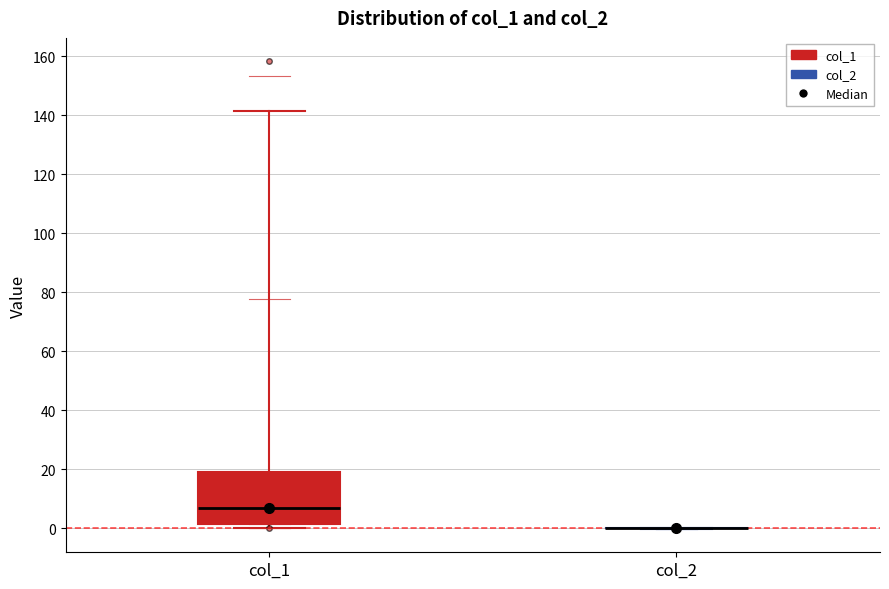

Reading left to right, transcribe this box plot: for each box, give where its median line is, the range the box spans, and where its two whiskers end, as read against the y-axis. The values are not printed on the chart, so give them approximately, as read against the axis.

col_1: median 8, box 2 to 18, whiskers 0 to 142
col_2: box collapsed to a line at 0, whiskers 0 to 0